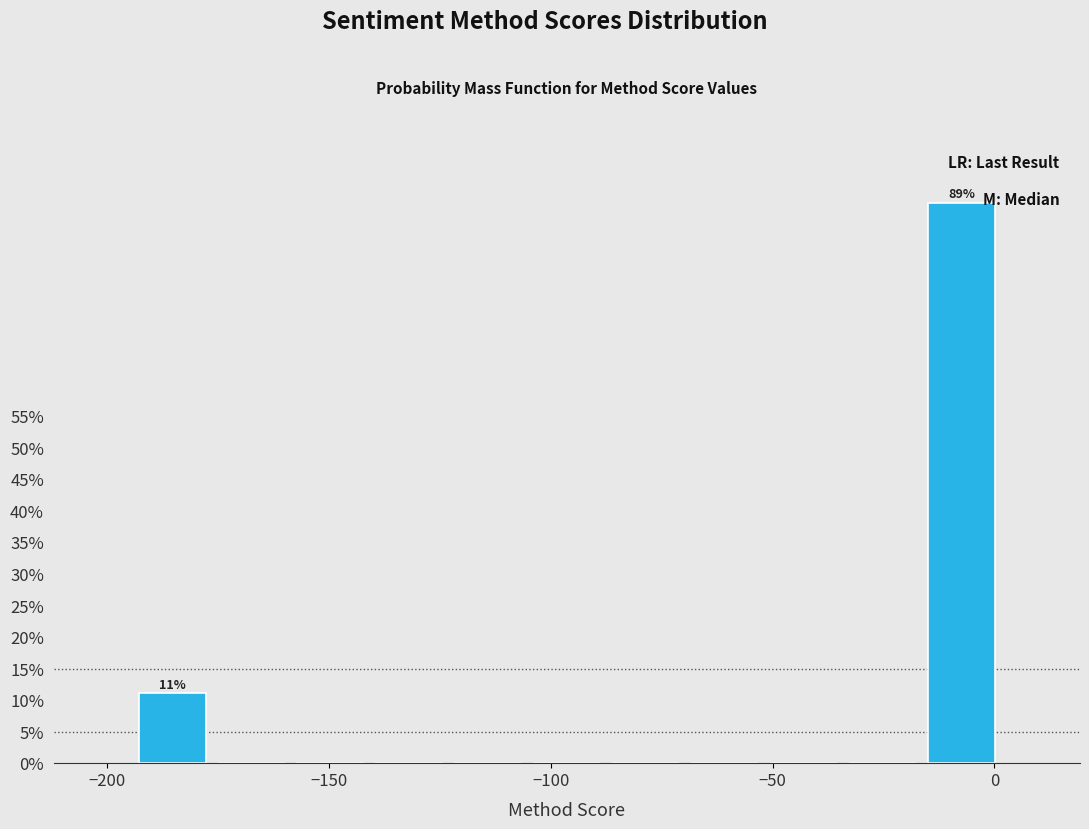

Around what value on the x-axis is the tallest bar? Give the approximate position of its centre, as read against the axis.

-5